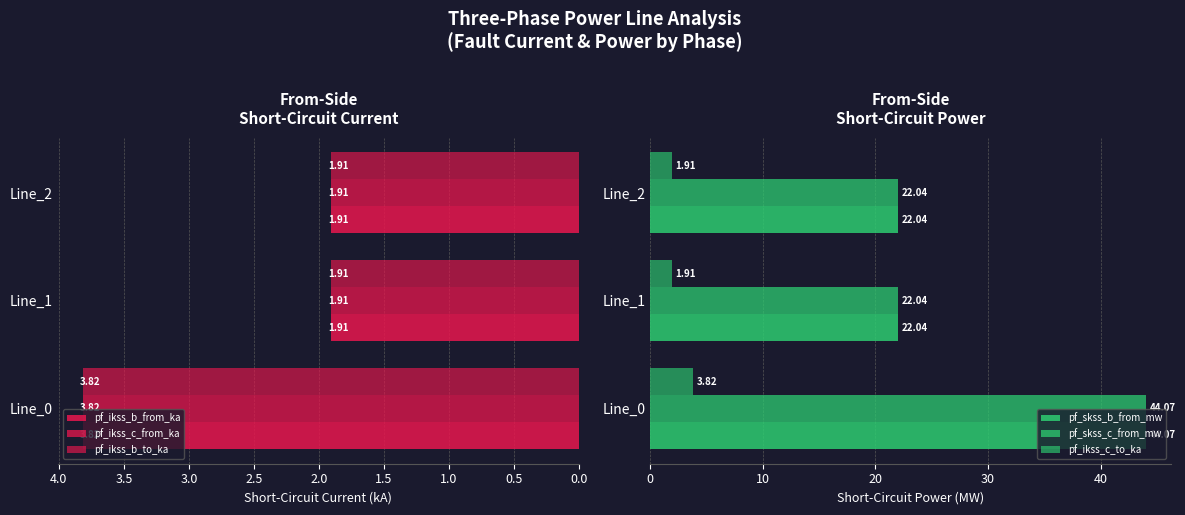

What is the lowest value of the pf_ikss_b_from_ka series?

1.9